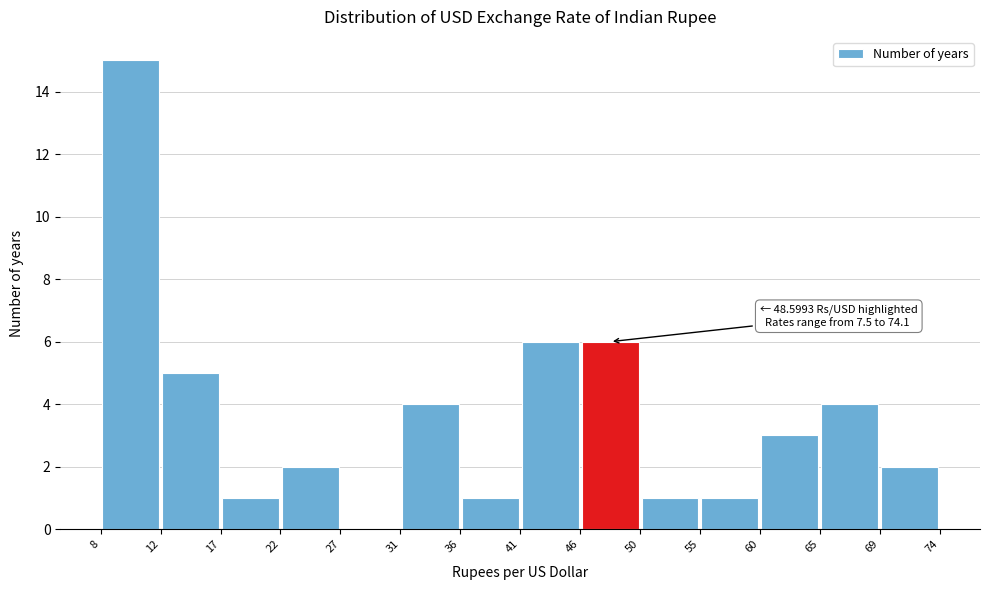

Which range on the x-axis has the tallest bar?

8 to 12